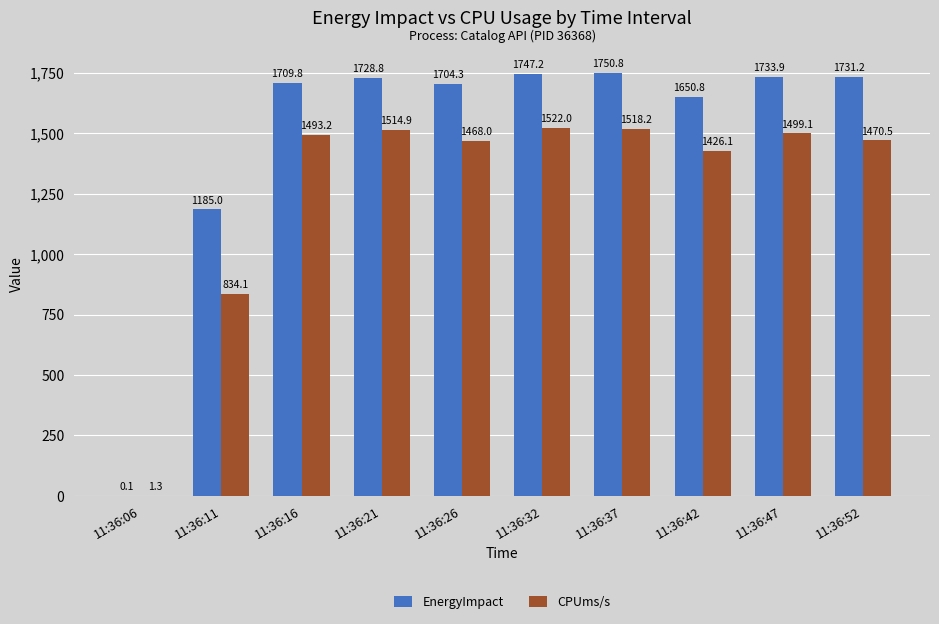

At which label does EnergyImpact reach its peak?

11:36:37